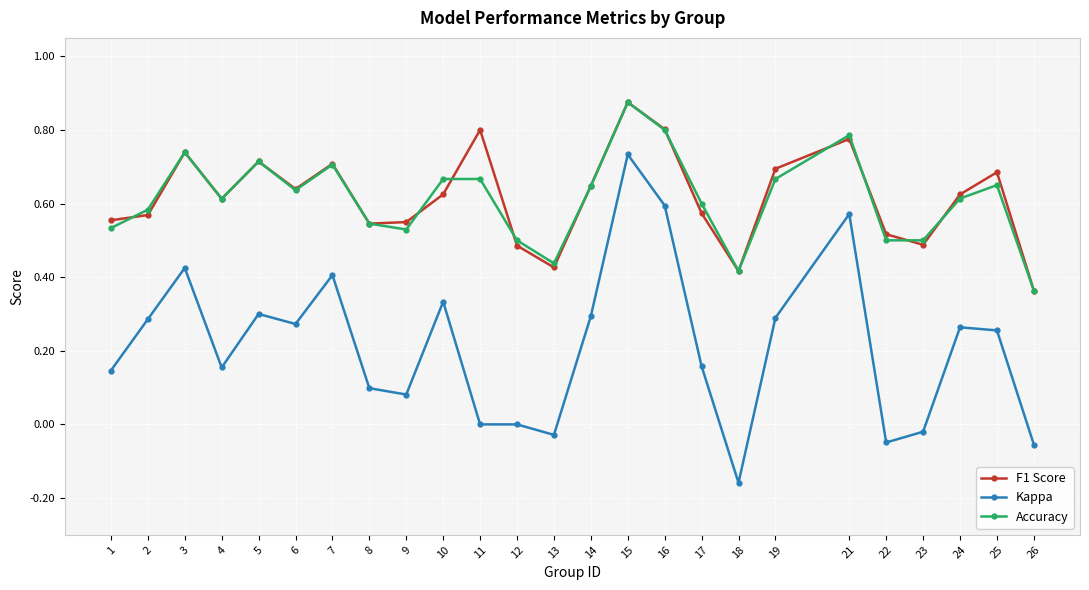

Is it true that Accuracy equals 0.3 at 24?

False